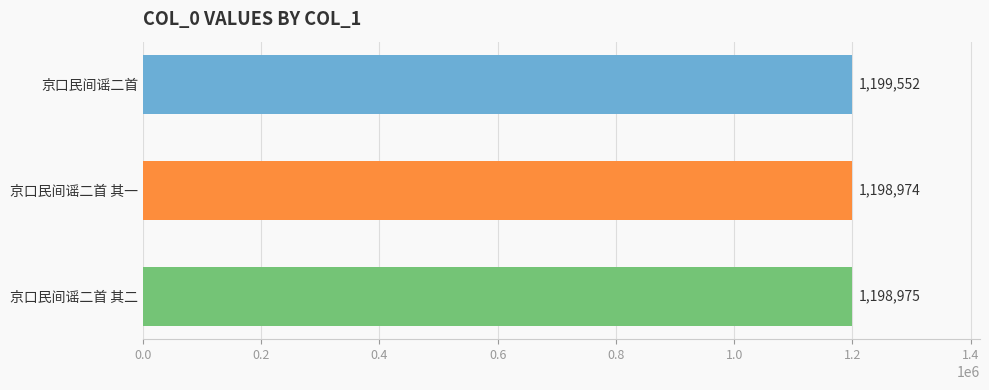

List the labels in order of value, smallest first.

京口民间谣二首 其一, 京口民间谣二首 其二, 京口民间谣二首